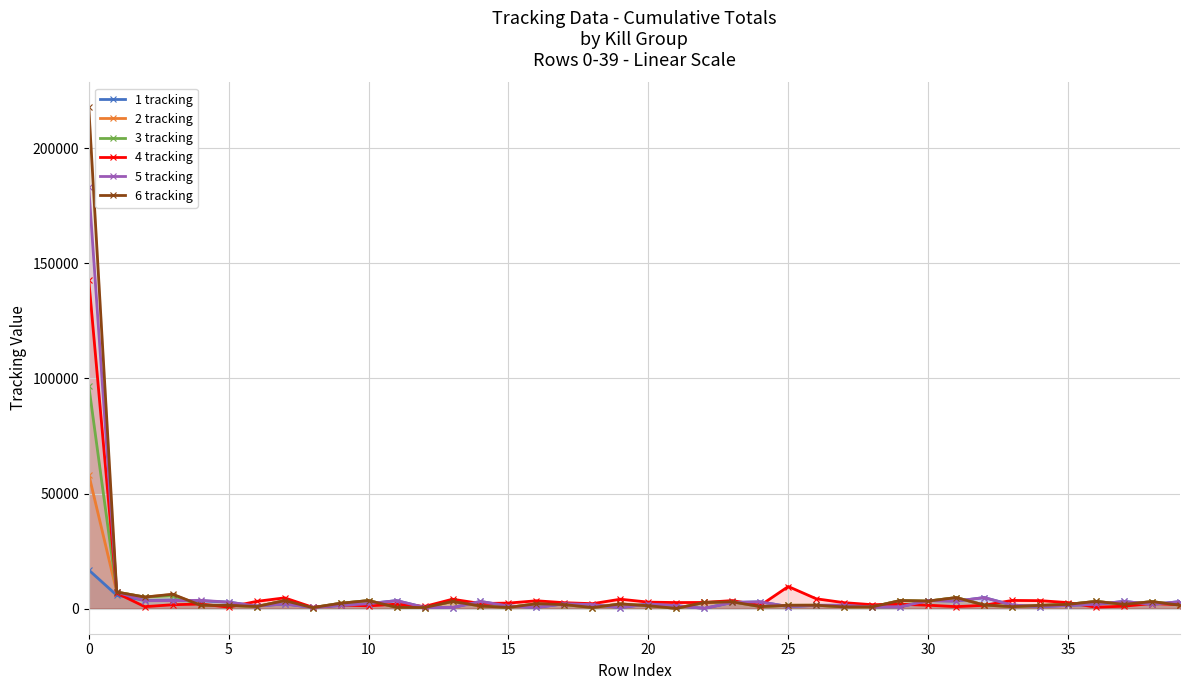

How many interior local peaks does the 3 tracking series have?

12